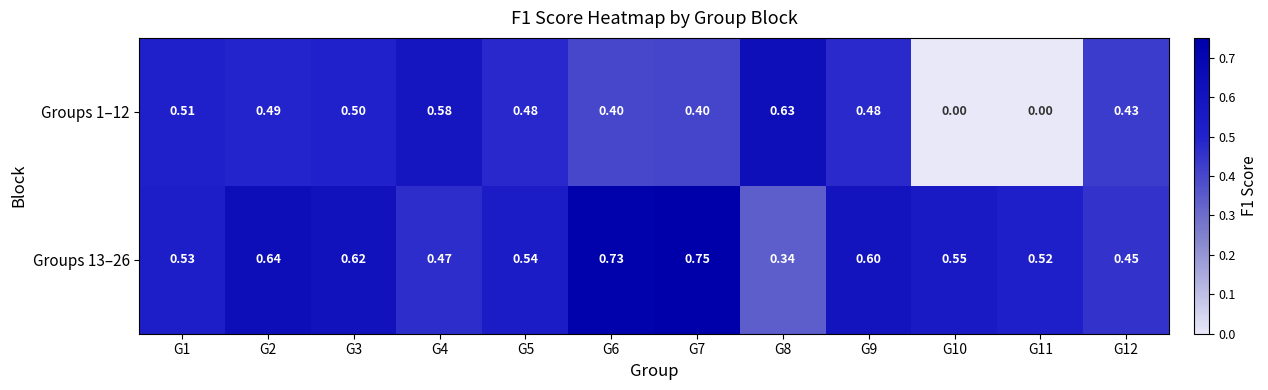

Is the value of Groups 13–26 at G8 greater than the value of Groups 1–12 at G12?

No